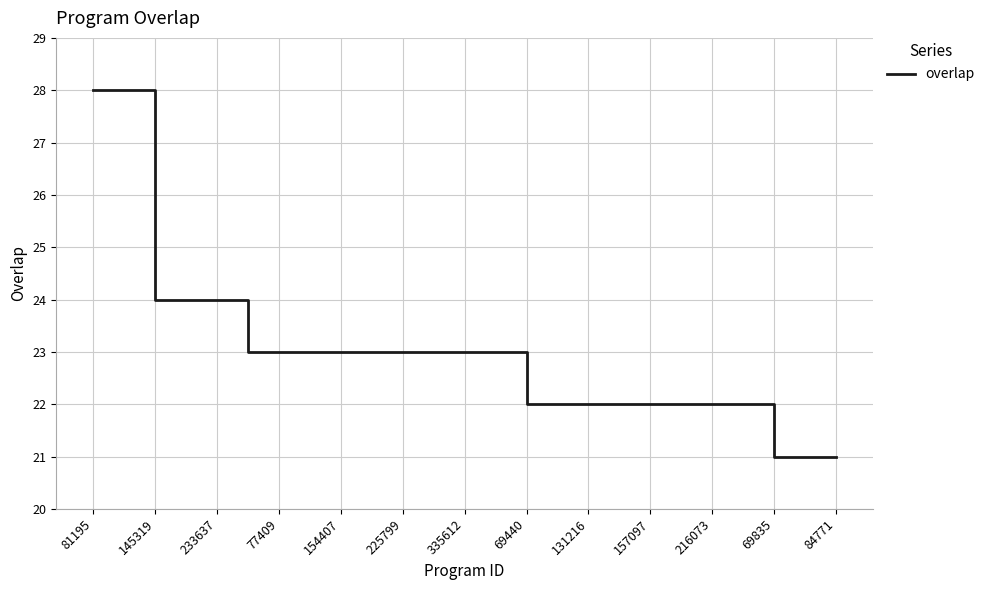

What is the smallest value displayed?

21